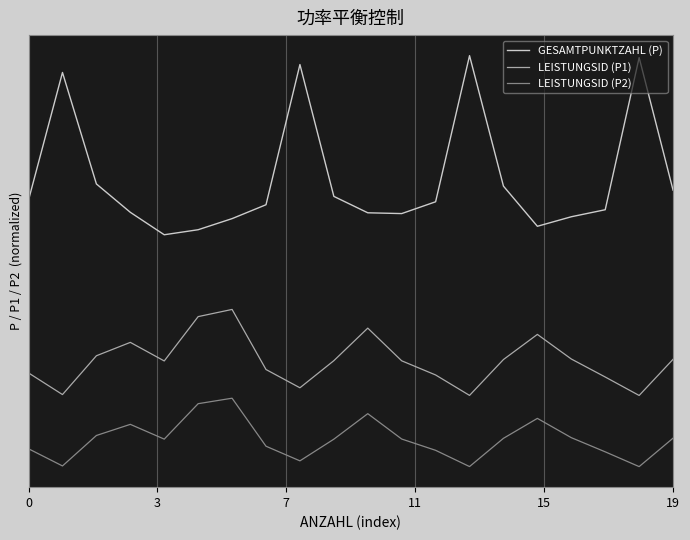

True or false: LEISTUNGSID (P2) has more than 2 interior local peaks.

True